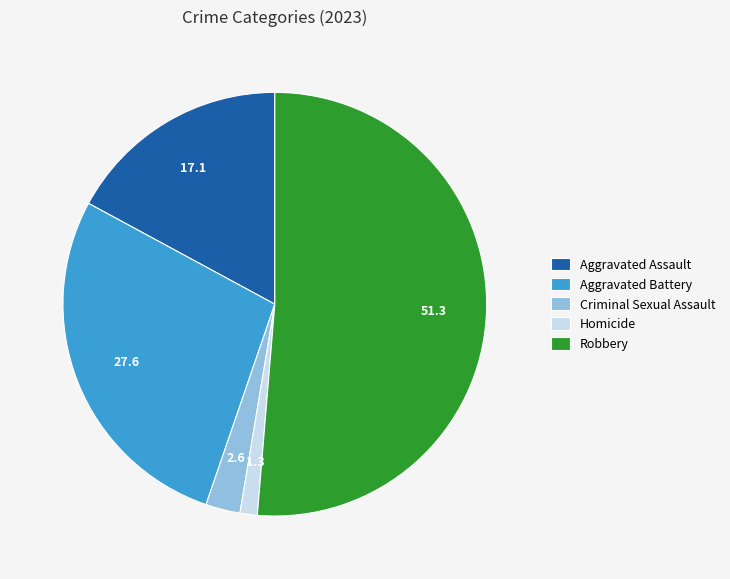

How many slices are in this pie chart?

5